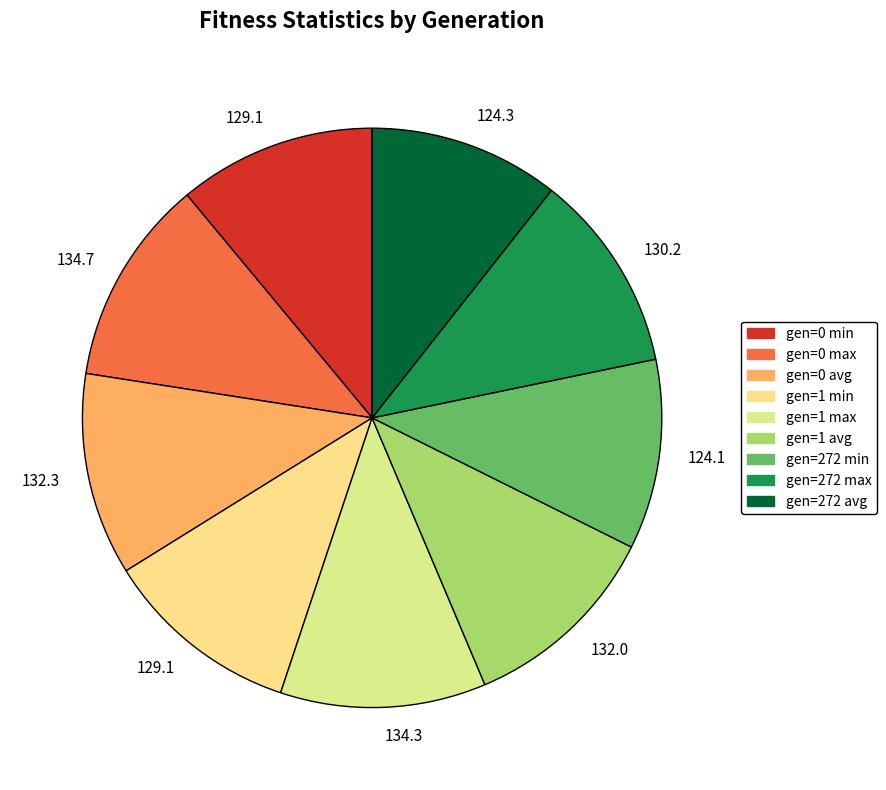

Which category has the biggest portion of the pie?

gen=0 max